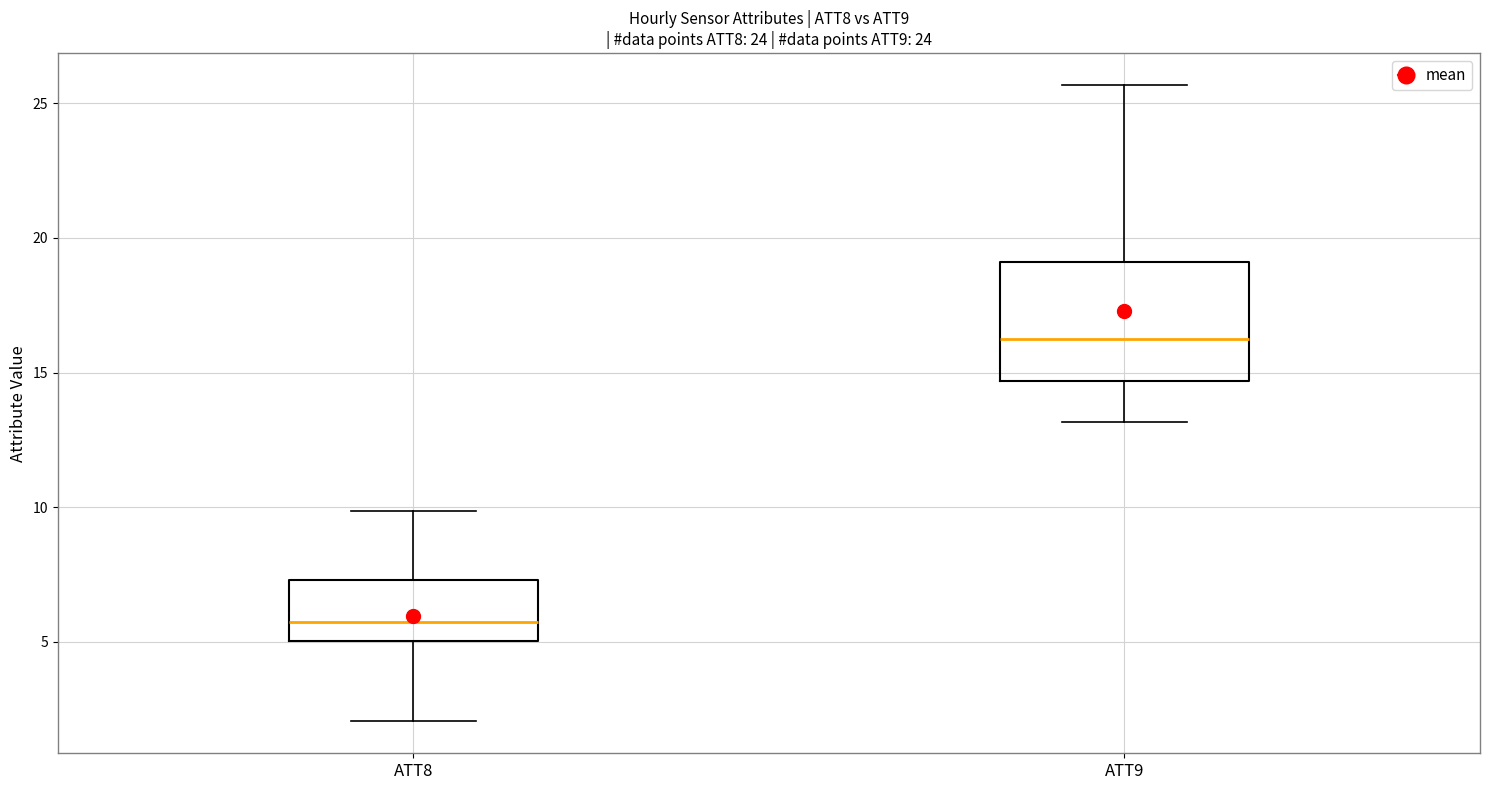

Which box's median line is the highest?

ATT9